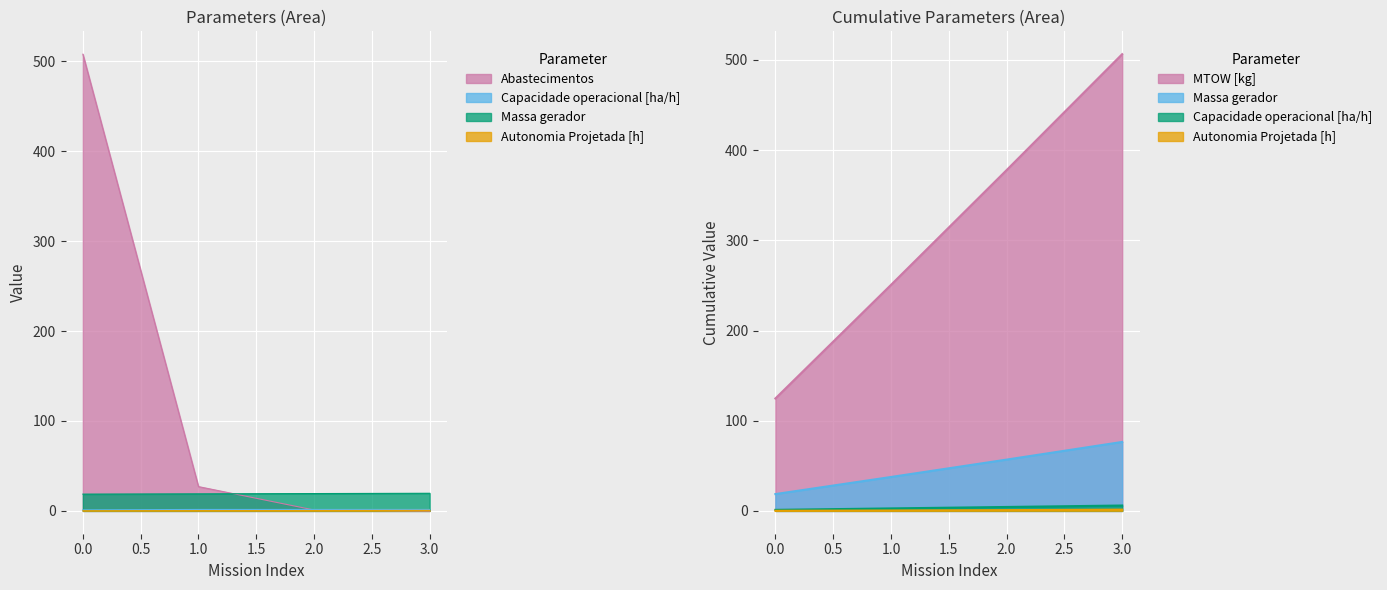

What is the sum of all Abastecimentos values?

536.0